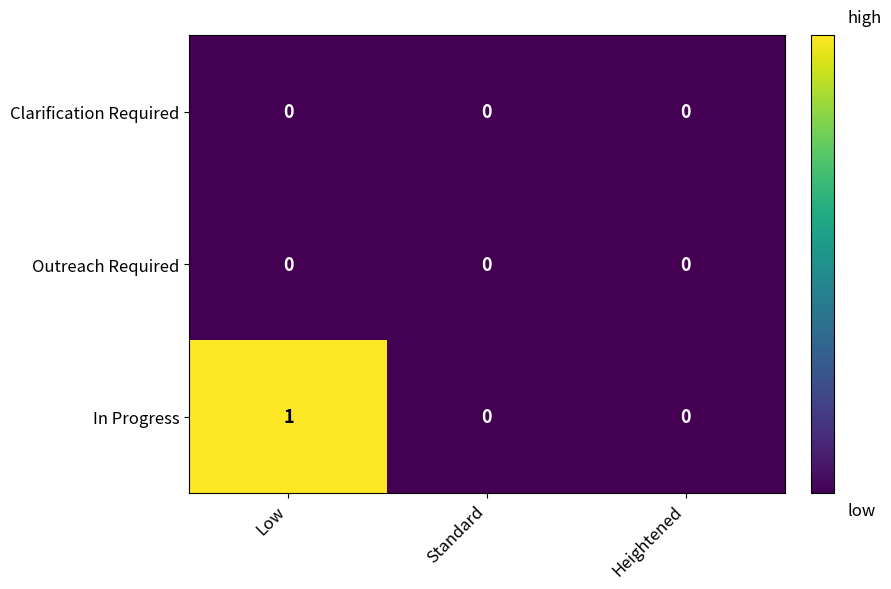

Reading left to right, extract all data points from this chart.

Clarification Required: Low=0	Standard=0	Heightened=0
Outreach Required: Low=0	Standard=0	Heightened=0
In Progress: Low=1	Standard=0	Heightened=0